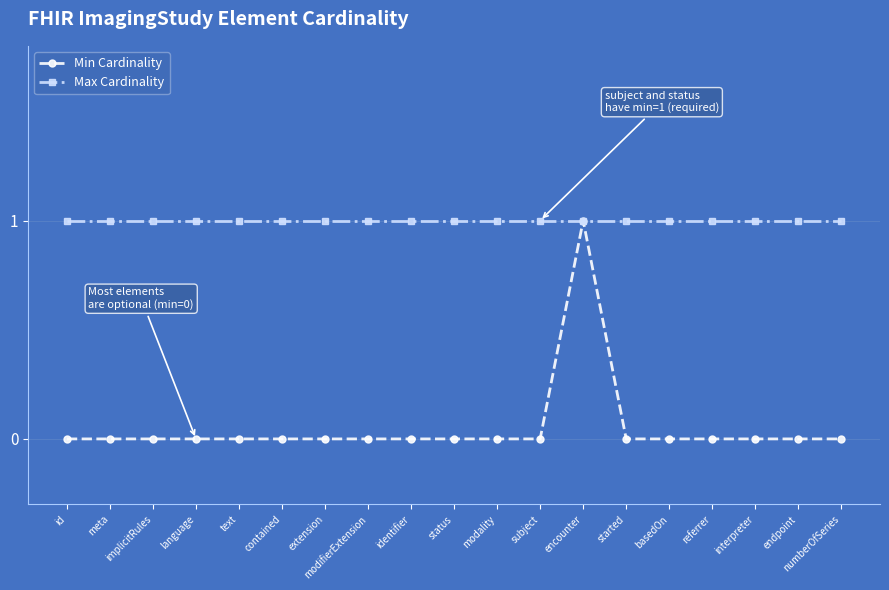

Is it true that Min Cardinality equals 0 at contained?

True